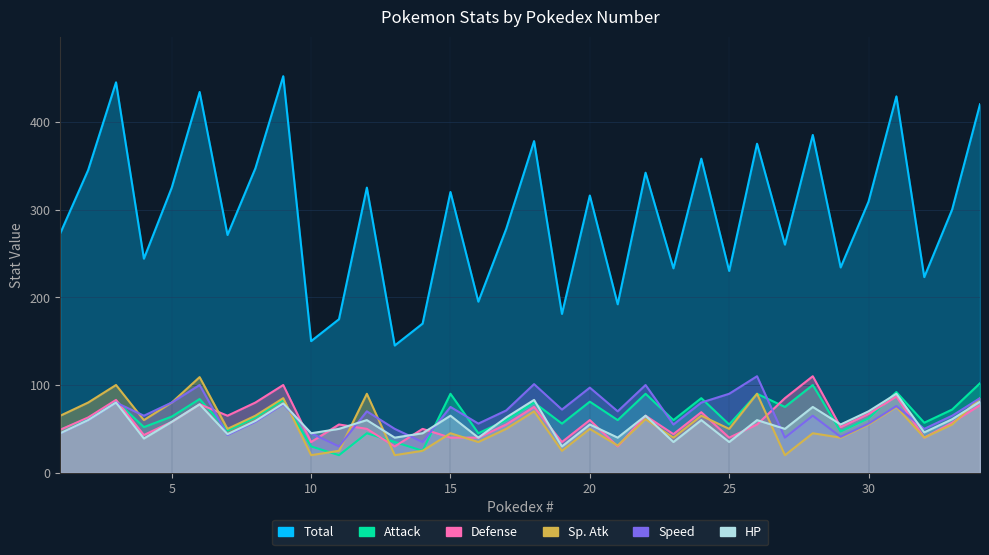

What is the maximum value shown in the chart?

452